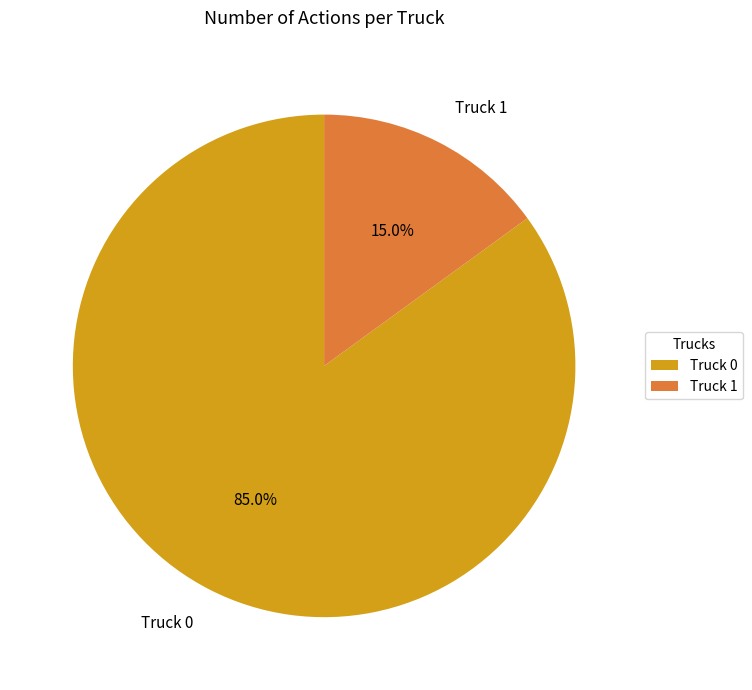

Which slice represents more than half of the pie?

Truck 0